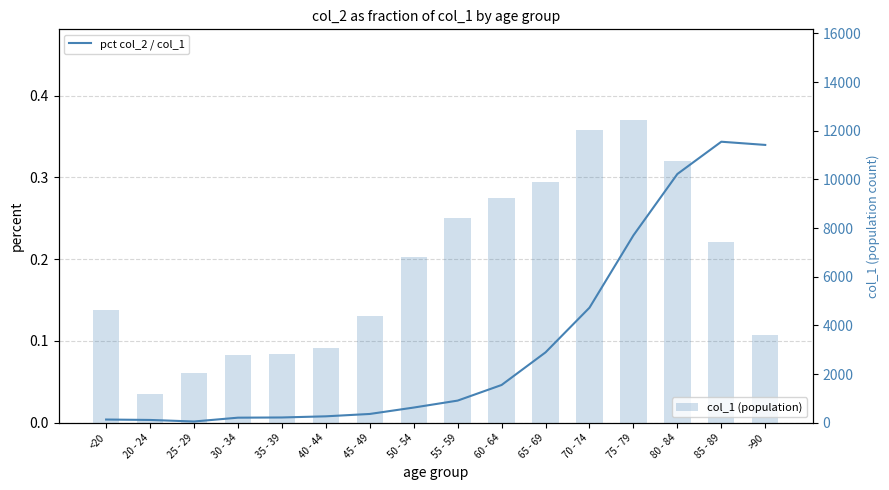

Rank the categories by col_1 (population) value from highest to lowest.

75 - 79, 70 - 74, 80 - 84, 65 - 69, 60 - 64, 55 - 59, 85 - 89, 50 - 54, <20, 45 - 49, >90, 40 - 44, 35 - 39, 30 - 34, 25 - 29, 20 - 24